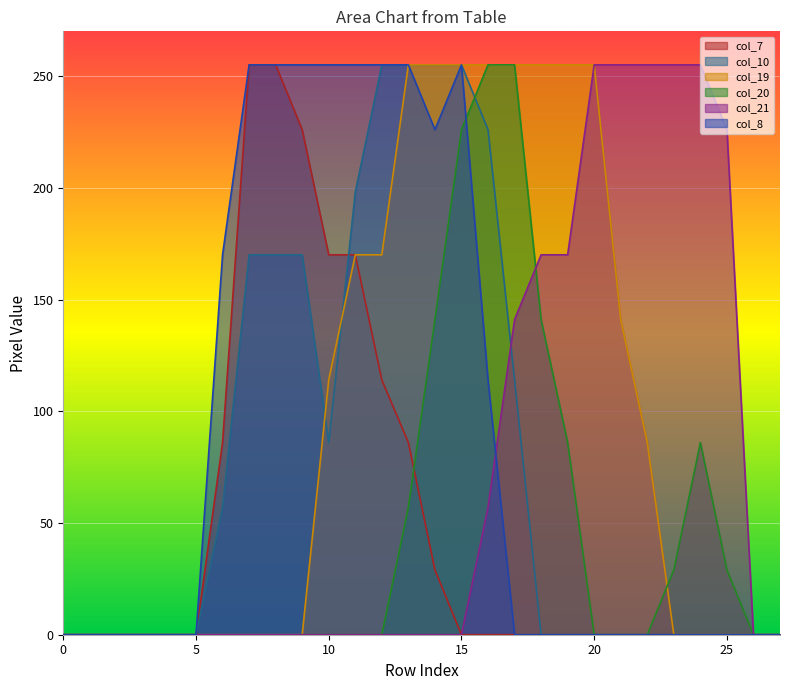

Which label corresponds to the largest value in the chart?

7